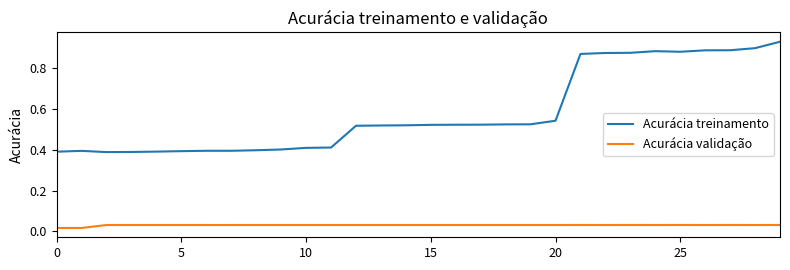

True or false: Acurácia validação and Acurácia treinamento intersect in this chart.

False